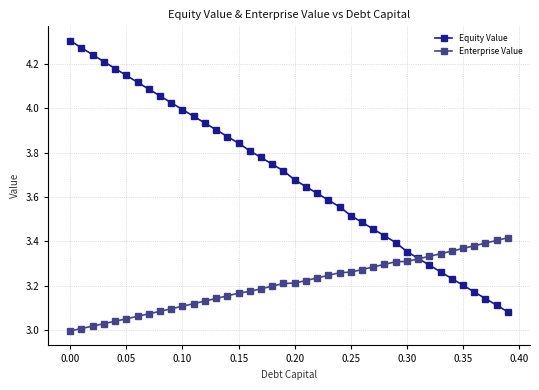

Rank the series by their maximum value, from lowest to highest.

Enterprise Value, Equity Value